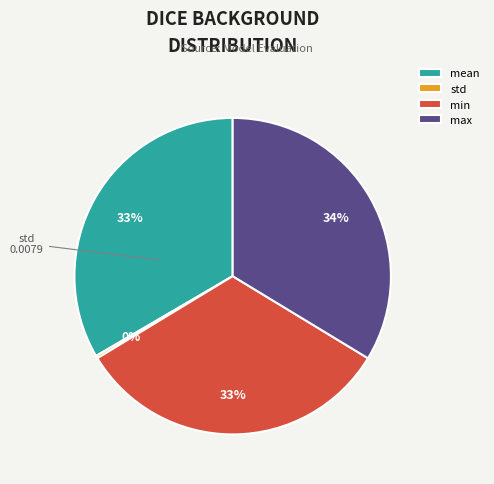

True or false: min accounts for 33% of the total.

True